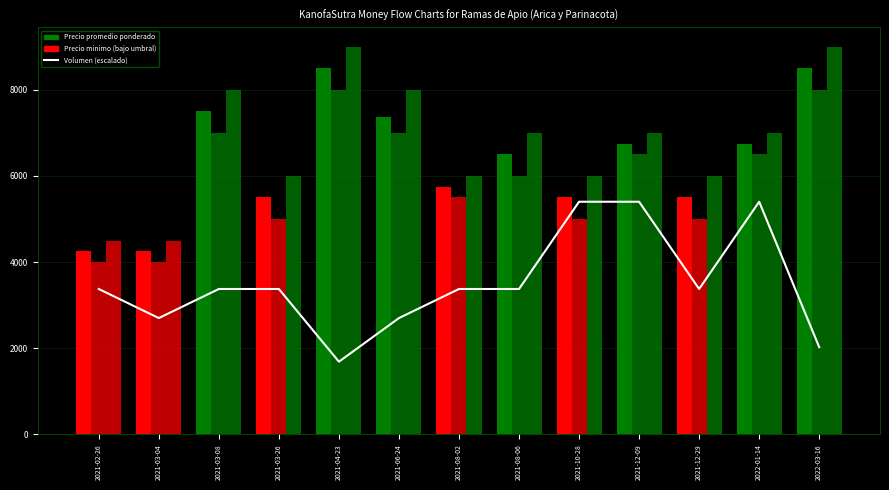

Is it true that Precio maximo equals 1790.7 at 2022-01-14?

False